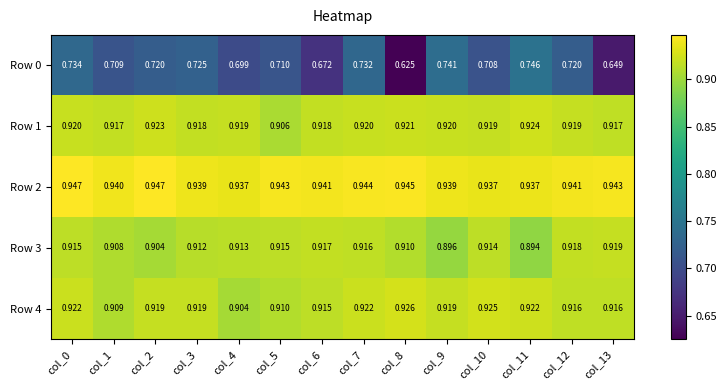

Is the value of Row 0 at col_4 greater than the value of Row 3 at col_5?

No